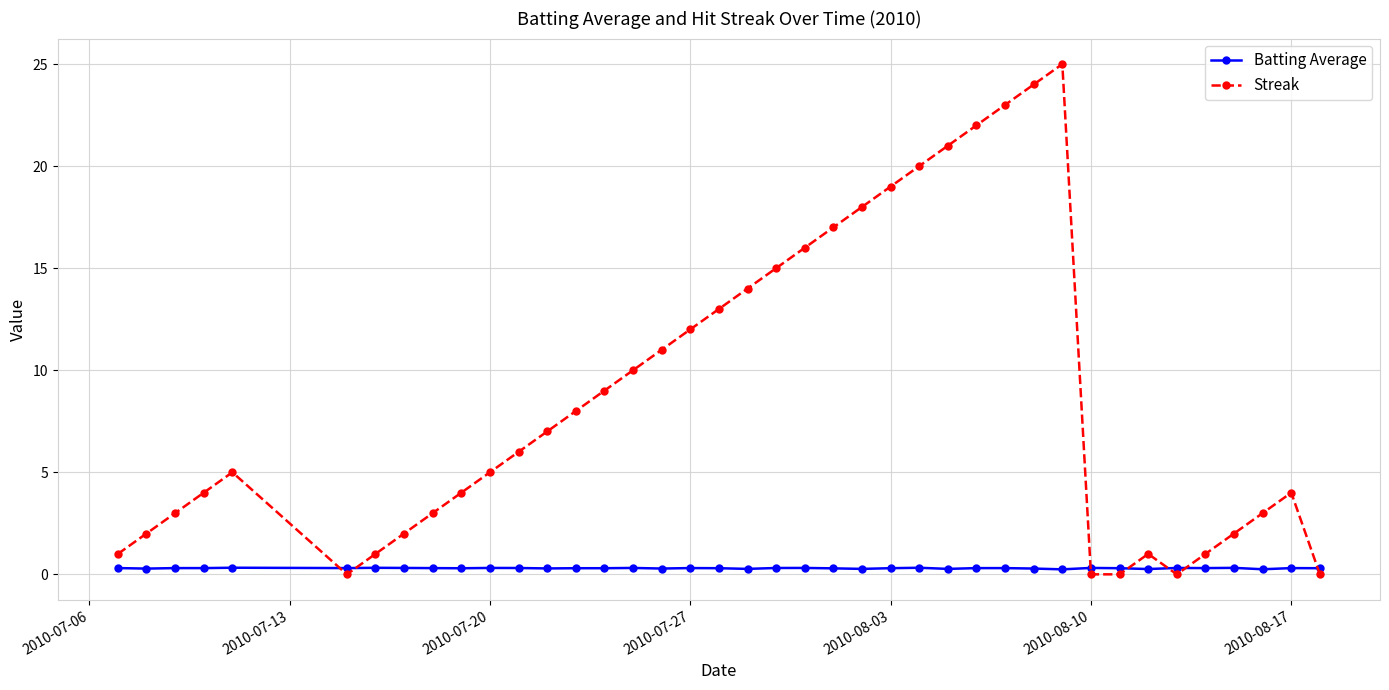

True or false: Streak has more than 1 interior local peaks.

True